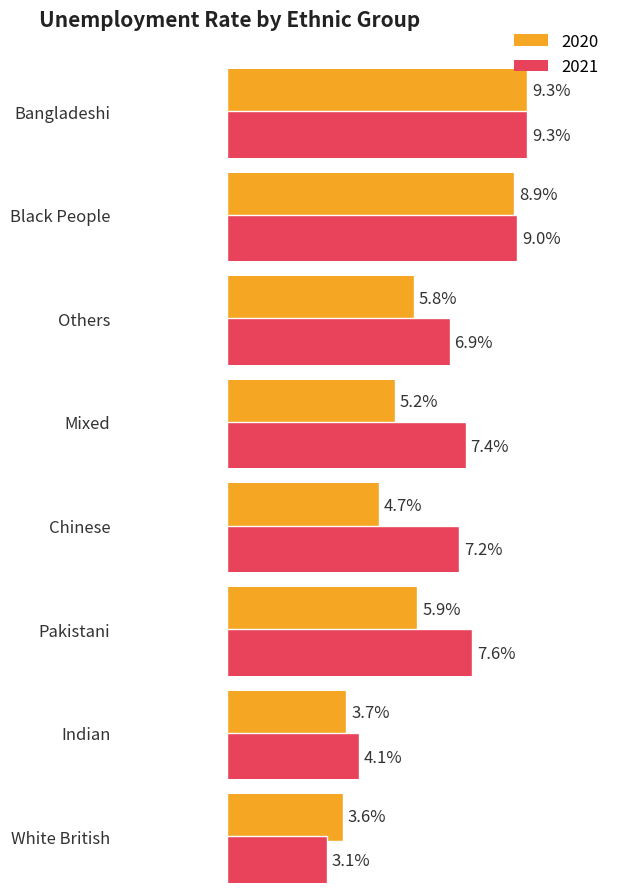

What is the average value of the 2020 series?

5.9